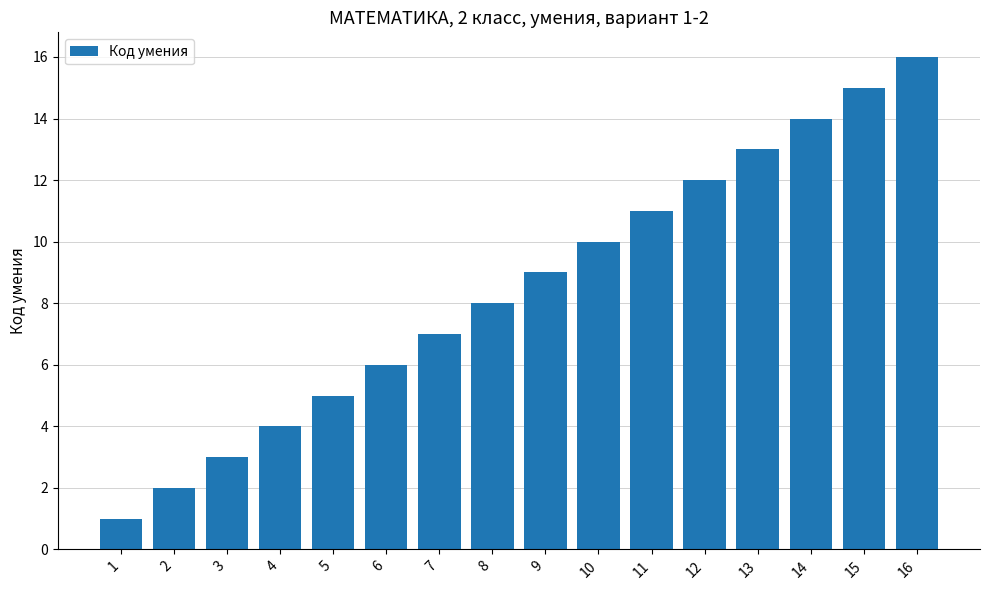

How many values are below 9?

8